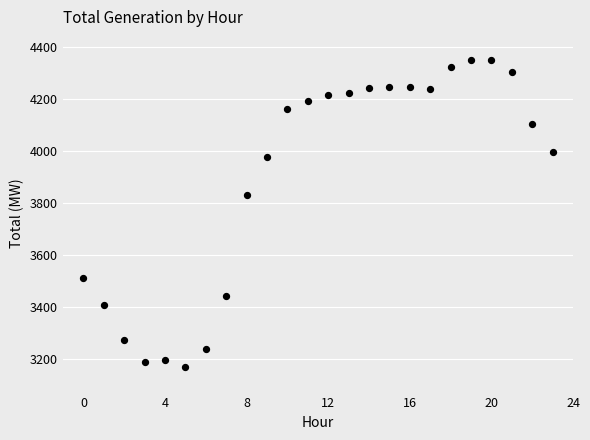

What Y value in the scatter plot is closest to 3760?

3829